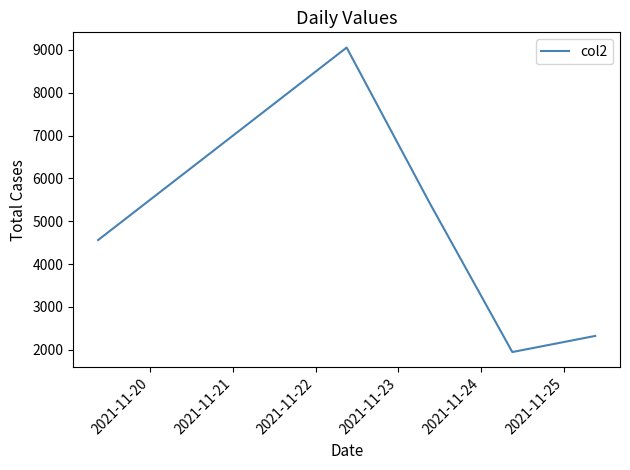

What is the greatest value displayed?

9055